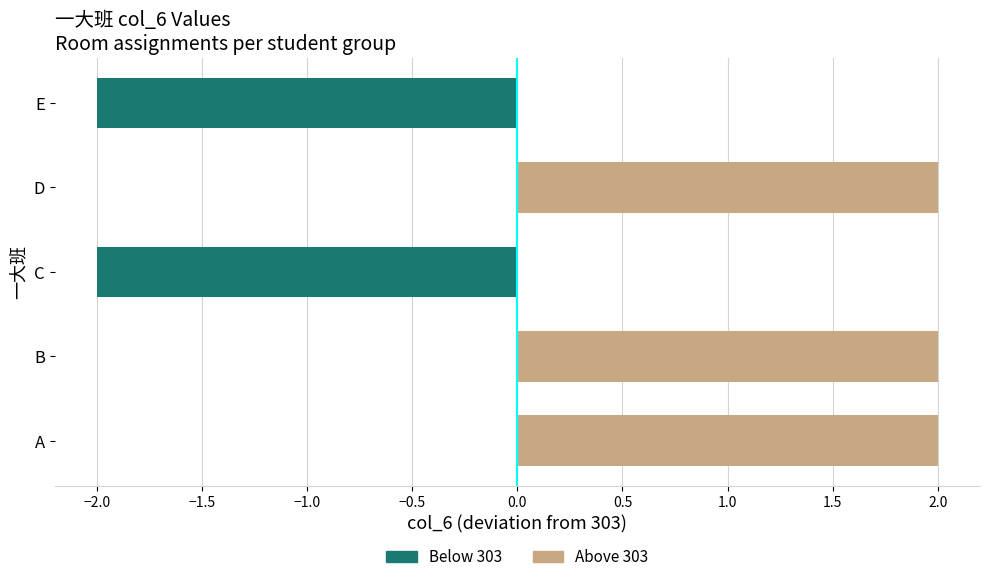

Approximately how many times larger is the value at A compared to D?

1.0